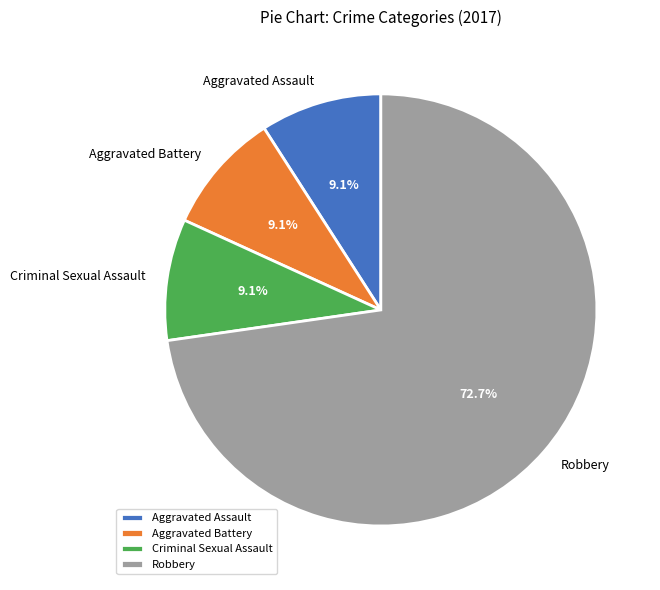

What percentage do Aggravated Battery and Criminal Sexual Assault together represent?

18.2%